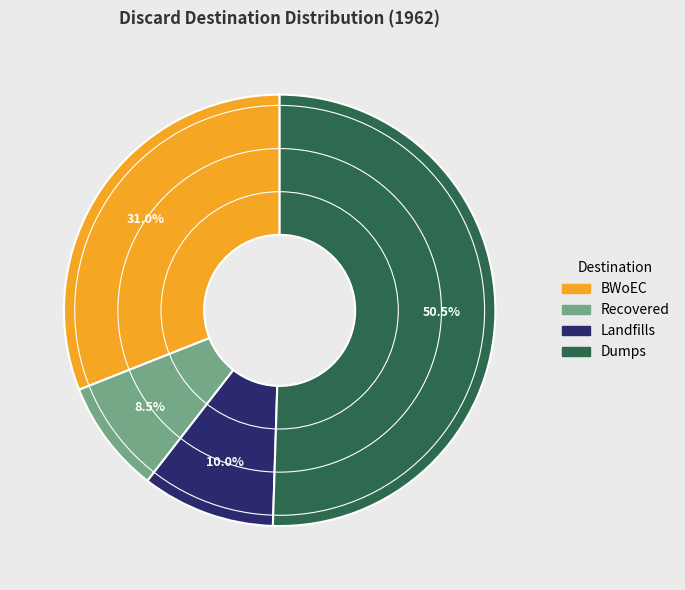

Is there a majority slice in this chart?

Yes